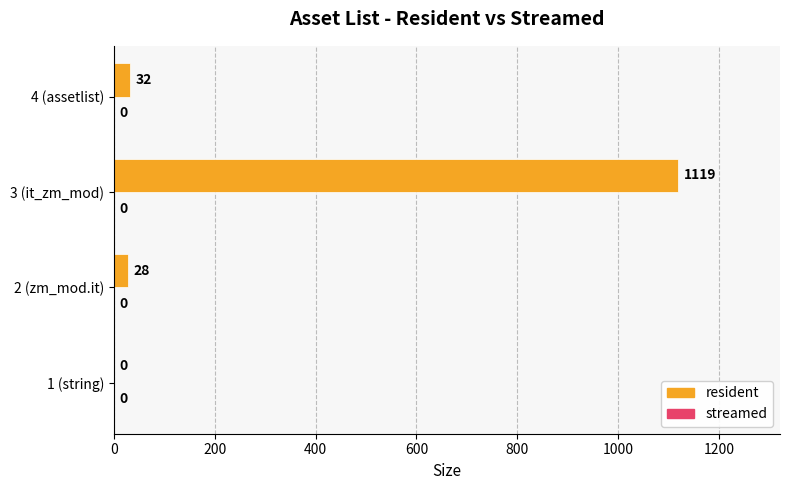

Which label corresponds to the largest value in the chart?

3 (it_zm_mod)